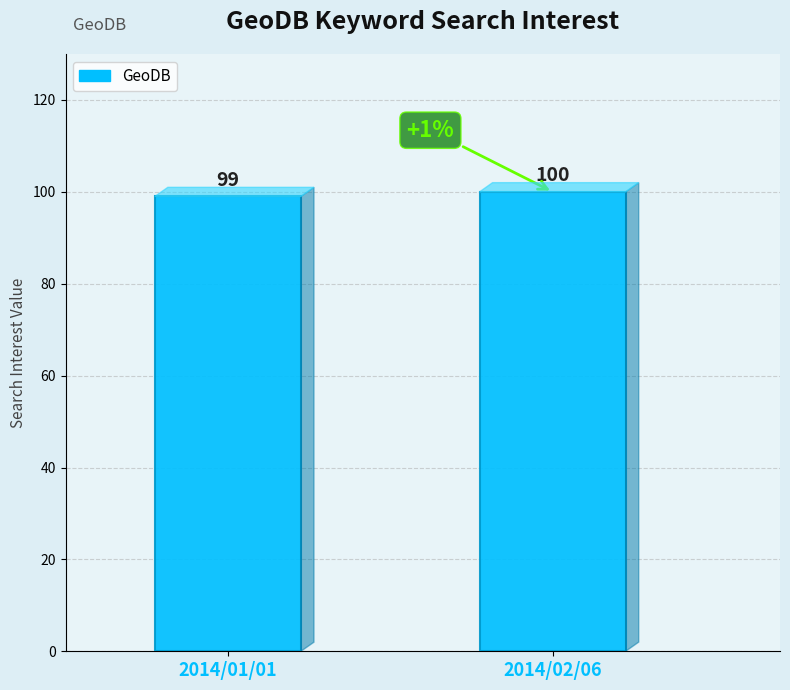

What is the smallest value displayed?

99